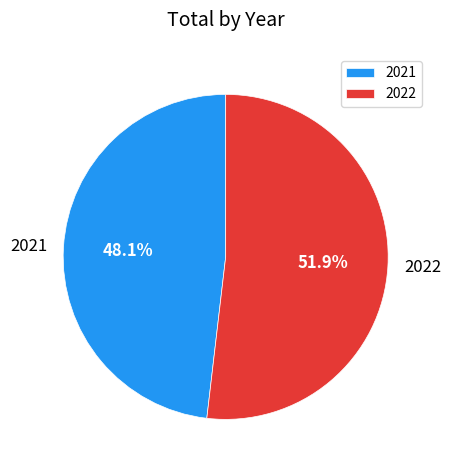

Which has a higher value, 2021 or 2022?

2022